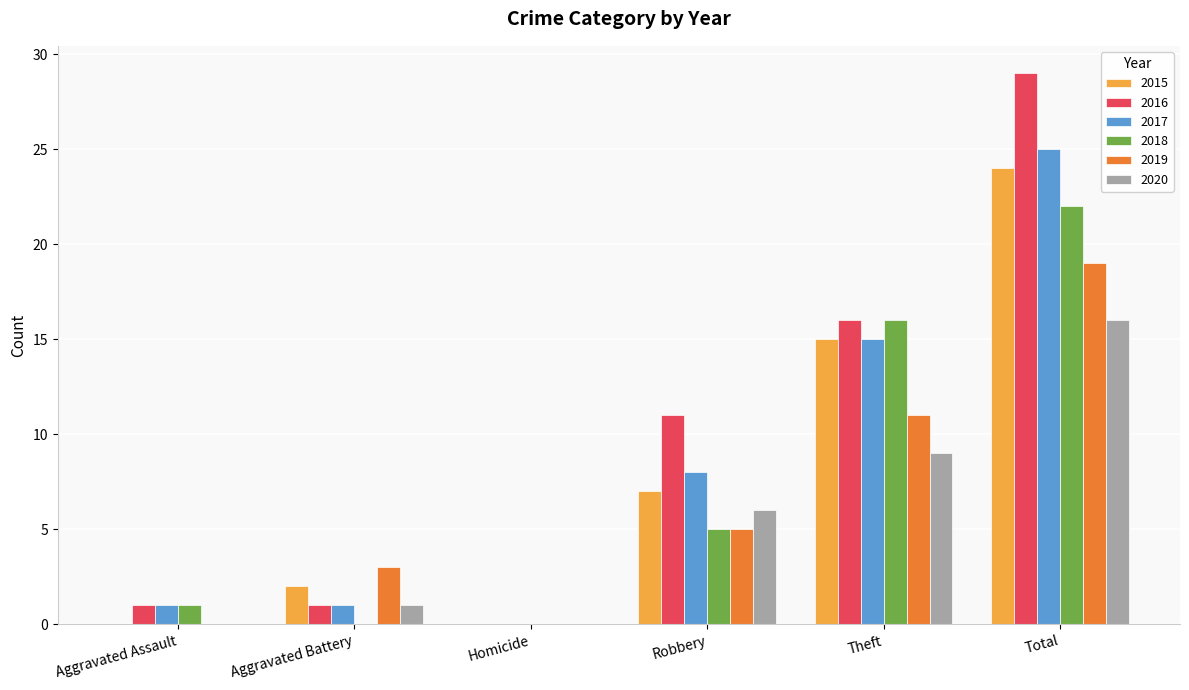

What is the highest value of the 2018 series?

22